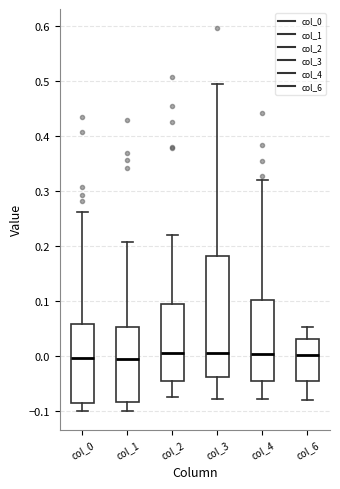

Reading left to right, transcribe this box plot: for each box, give where its median line is, the range the box spans, and where its two whiskers end, as read against the y-axis. The values are not printed on the chart, so give them approximately, as read against the axis.

col_0: median 0.00, box -0.09 to 0.06, whiskers -0.10 to 0.26
col_1: median -0.01, box -0.08 to 0.05, whiskers -0.10 to 0.21
col_2: median 0.00, box -0.05 to 0.09, whiskers -0.08 to 0.22
col_3: median 0.00, box -0.04 to 0.18, whiskers -0.08 to 0.49
col_4: median 0.00, box -0.05 to 0.10, whiskers -0.08 to 0.32
col_6: median 0.00, box -0.05 to 0.03, whiskers -0.08 to 0.05